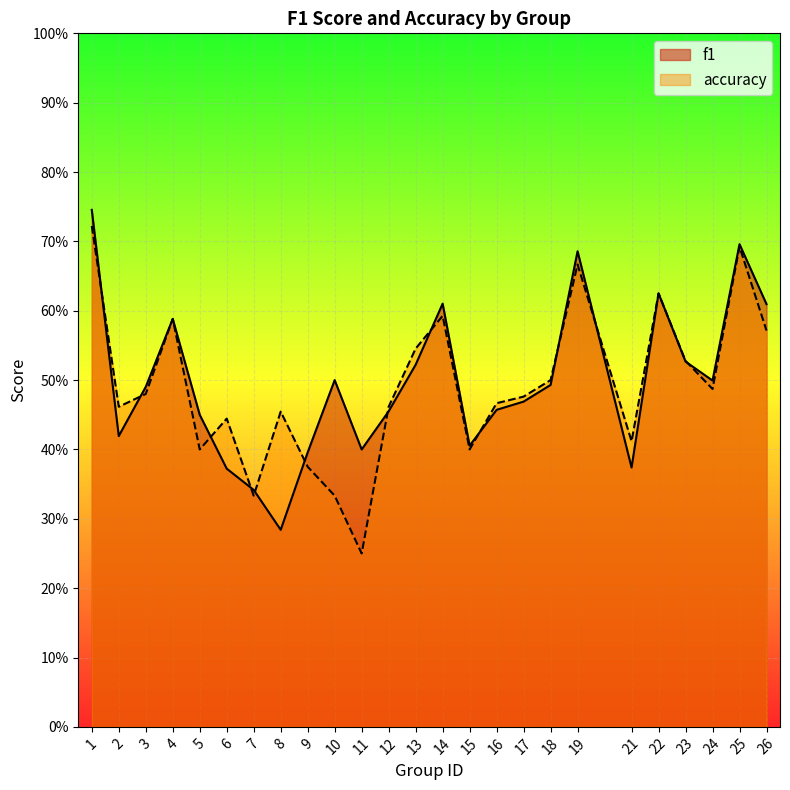

Is it true that f1 equals 0.5 at 18?

True